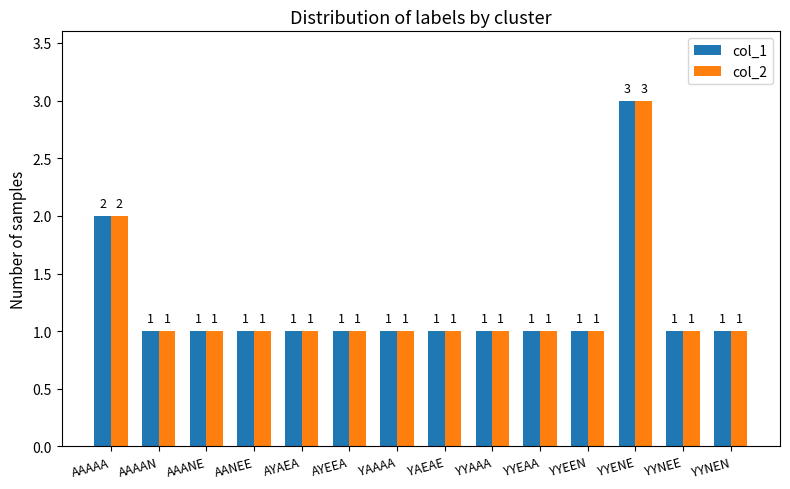

The value of col_1 at YYEEN is 1. True or false?

True